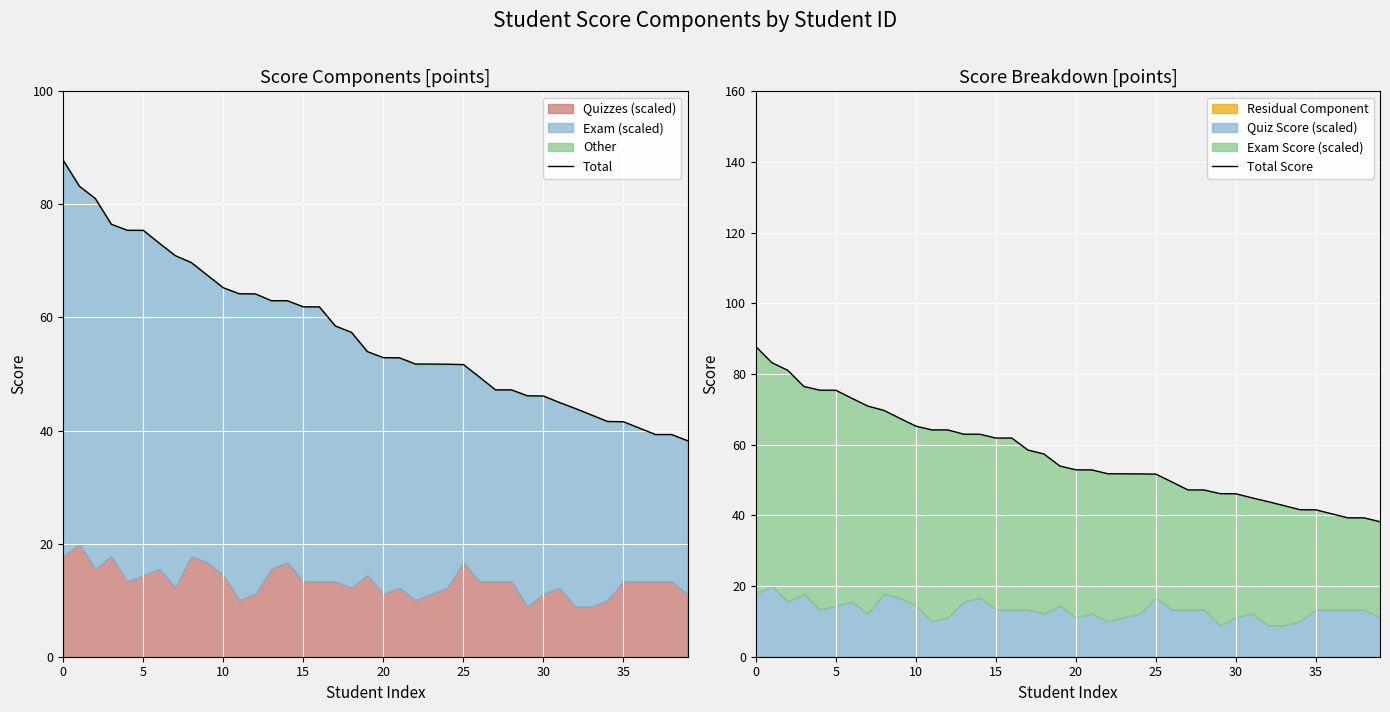

Reading left to right, transcribe all the data shown in this chart.

Total: 87.8	83.2	81.0	76.5	75.4	75.4	73.1	70.9	69.7	67.5	65.2	64.2	64.2	63.0	63.0	61.9	61.9	58.5	57.4	54.0	52.9	52.9	51.8	51.8	51.7	51.7	49.5	47.2	47.2	46.1	46.1	45.0	43.9	42.8	41.6	41.6	40.4	39.3	39.3	38.2
Total Score: 87.8	83.2	81.0	76.5	75.4	75.4	73.1	70.9	69.7	67.5	65.2	64.2	64.2	63.0	63.0	61.9	61.9	58.5	57.4	54.0	52.9	52.9	51.8	51.8	51.7	51.7	49.5	47.2	47.2	46.1	46.1	45.0	43.9	42.8	41.6	41.6	40.4	39.3	39.3	38.2